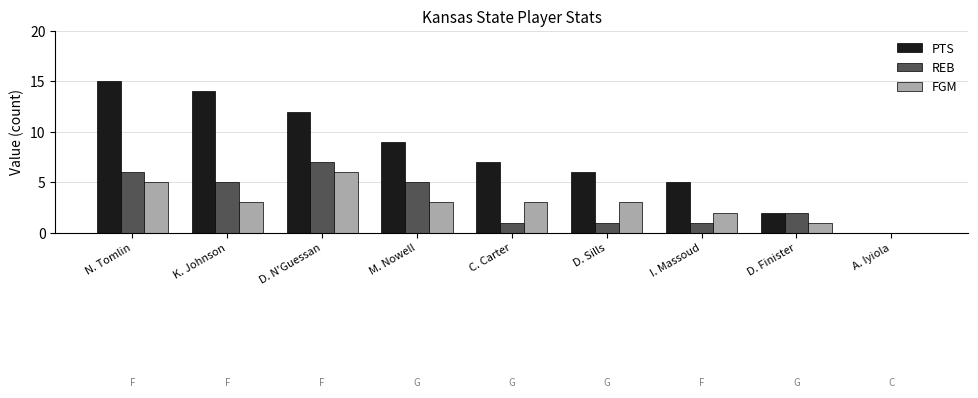

What is the maximum value for PTS?

15